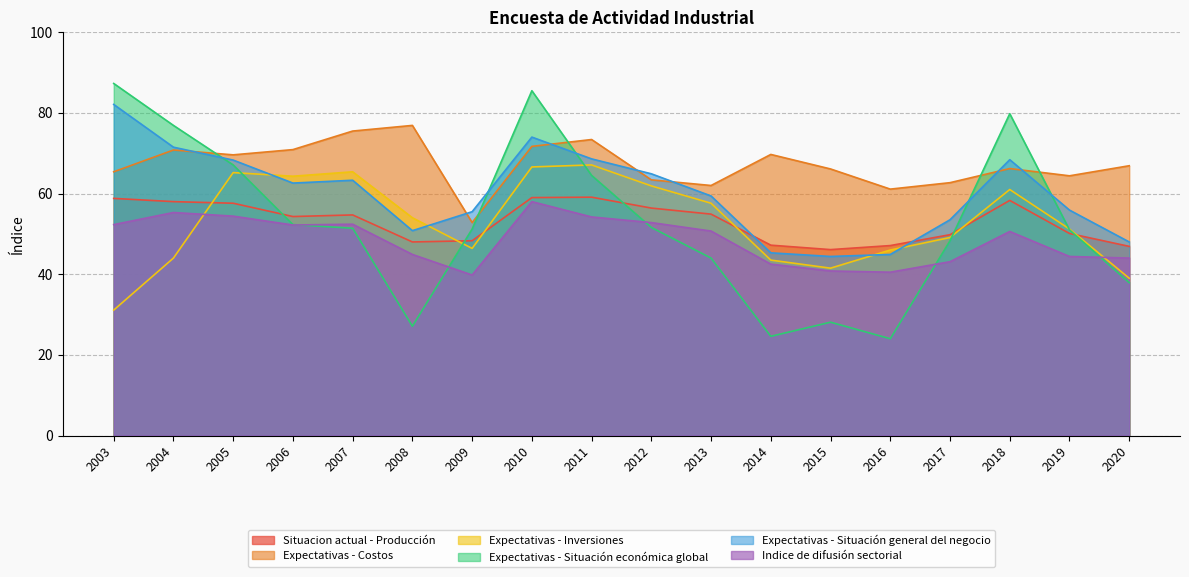

How many lines are shown in the chart?

6